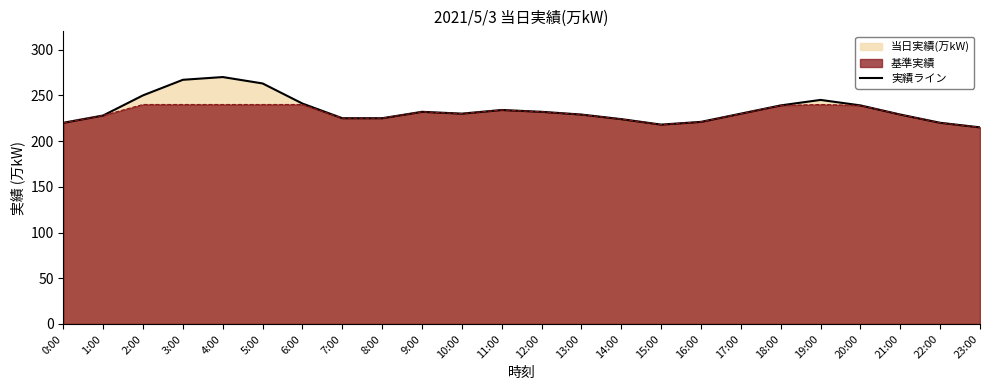

What is the value of the 15th point from the left?

224